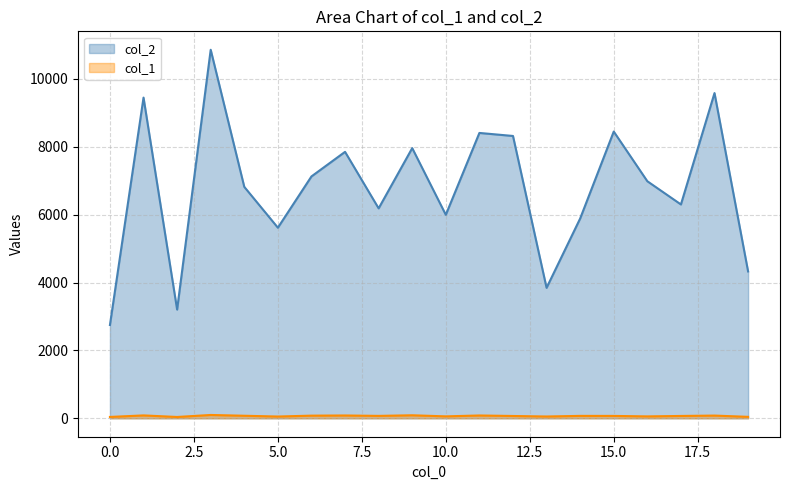

What is the value of the col_2 point at the 9th from the left?

6186